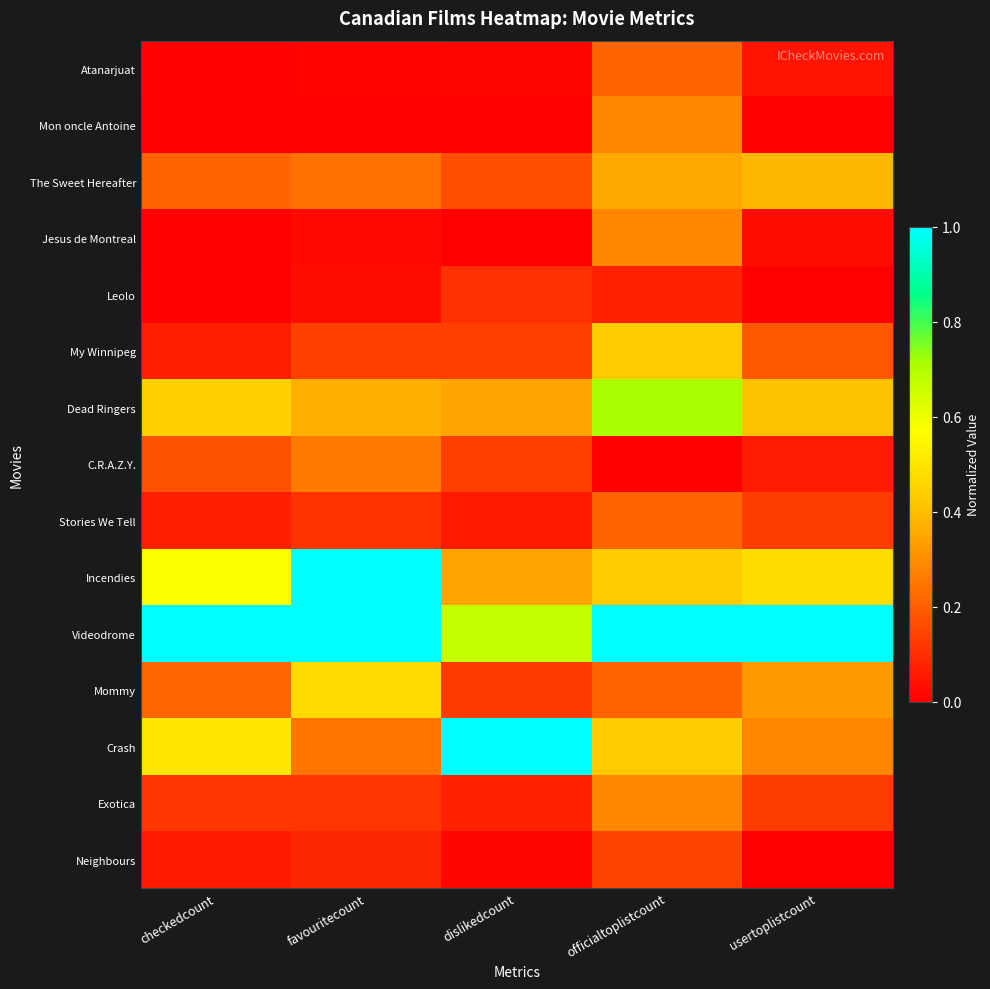

Reading right to left, transcribe all the data shown in this chart.

Atanarjuat: usertoplistcount=0.0	officialtoplistcount=0.2	dislikedcount=0.0	favouritecount=0.0	checkedcount=0.0
Mon oncle Antoine: usertoplistcount=0.0	officialtoplistcount=0.3	dislikedcount=0.0	favouritecount=0.0	checkedcount=0.0
The Sweet Hereafter: usertoplistcount=0.4	officialtoplistcount=0.4	dislikedcount=0.2	favouritecount=0.2	checkedcount=0.2
Jesus de Montreal: usertoplistcount=0.0	officialtoplistcount=0.3	dislikedcount=0.0	favouritecount=0.0	checkedcount=0.0
Leolo: usertoplistcount=0.0	officialtoplistcount=0.1	dislikedcount=0.1	favouritecount=0.0	checkedcount=0.0
My Winnipeg: usertoplistcount=0.2	officialtoplistcount=0.4	dislikedcount=0.1	favouritecount=0.1	checkedcount=0.1
Dead Ringers: usertoplistcount=0.4	officialtoplistcount=0.7	dislikedcount=0.3	favouritecount=0.4	checkedcount=0.4
C.R.A.Z.Y.: usertoplistcount=0.1	officialtoplistcount=0.0	dislikedcount=0.1	favouritecount=0.3	checkedcount=0.2
Stories We Tell: usertoplistcount=0.1	officialtoplistcount=0.2	dislikedcount=0.1	favouritecount=0.1	checkedcount=0.1
Incendies: usertoplistcount=0.5	officialtoplistcount=0.4	dislikedcount=0.3	favouritecount=1.0	checkedcount=0.6
Videodrome: usertoplistcount=1.0	officialtoplistcount=1.0	dislikedcount=0.7	favouritecount=1.0	checkedcount=1.0
Mommy: usertoplistcount=0.3	officialtoplistcount=0.2	dislikedcount=0.1	favouritecount=0.5	checkedcount=0.2
Crash: usertoplistcount=0.3	officialtoplistcount=0.4	dislikedcount=1.0	favouritecount=0.2	checkedcount=0.5
Exotica: usertoplistcount=0.1	officialtoplistcount=0.3	dislikedcount=0.1	favouritecount=0.1	checkedcount=0.1
Neighbours: usertoplistcount=0.0	officialtoplistcount=0.1	dislikedcount=0.0	favouritecount=0.1	checkedcount=0.1